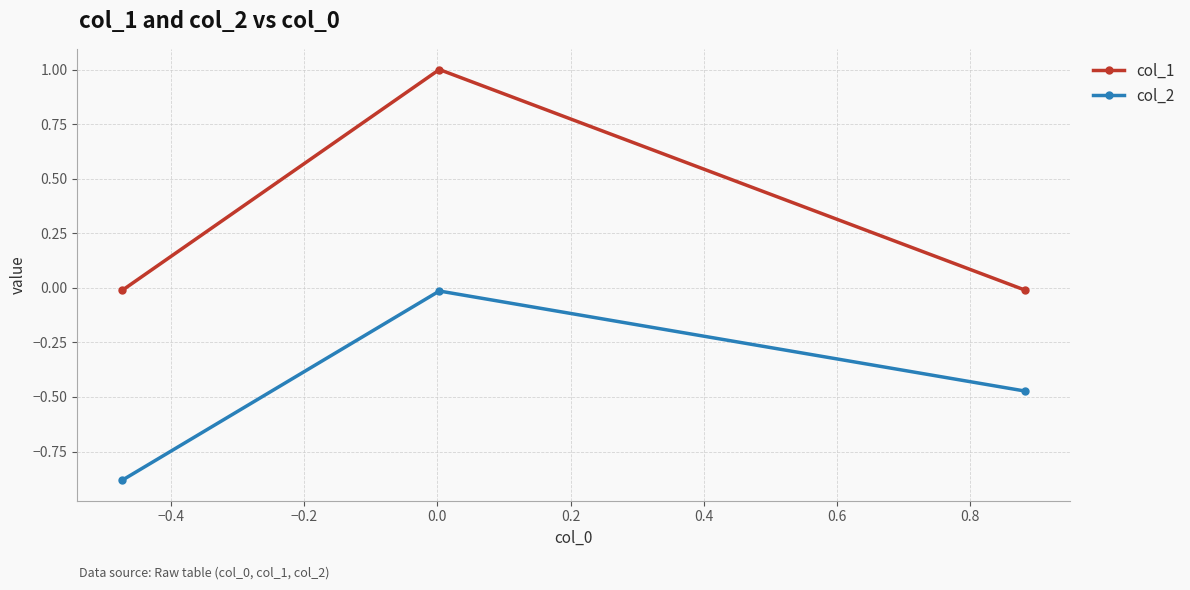

Is this an area chart (filled region under the line)?

No